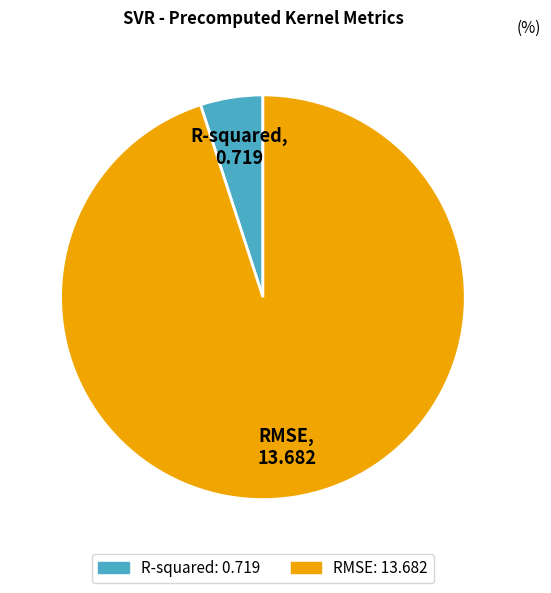

Rank the categories by value from highest to lowest.

RMSE, R-squared